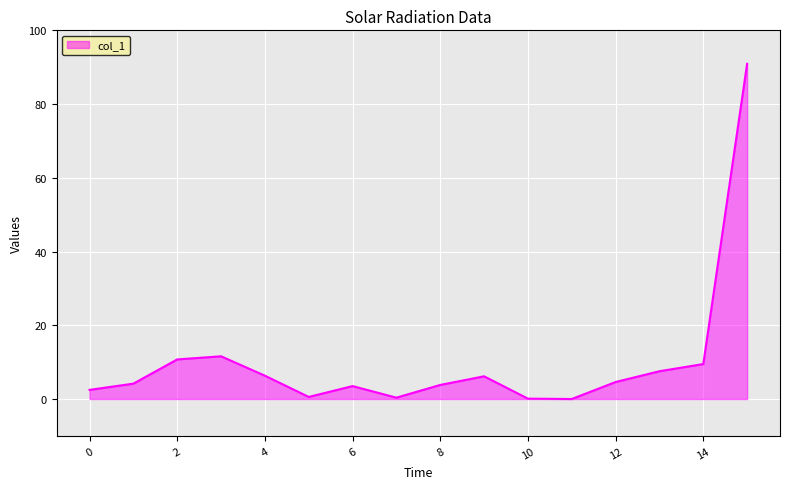

What is the greatest value displayed?

90.9